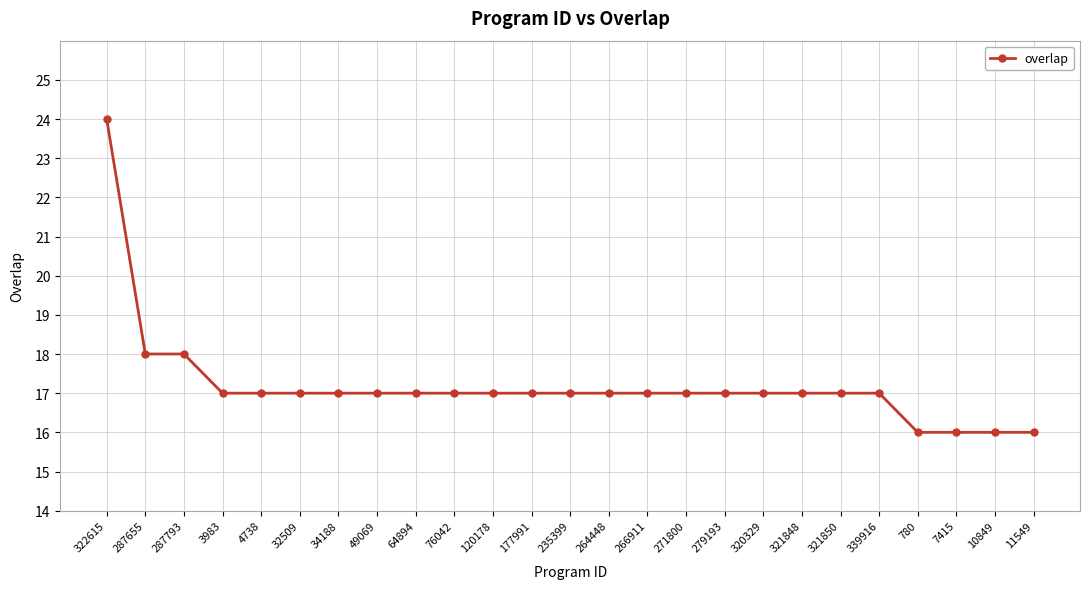

How many distinct data groups are displayed?

1